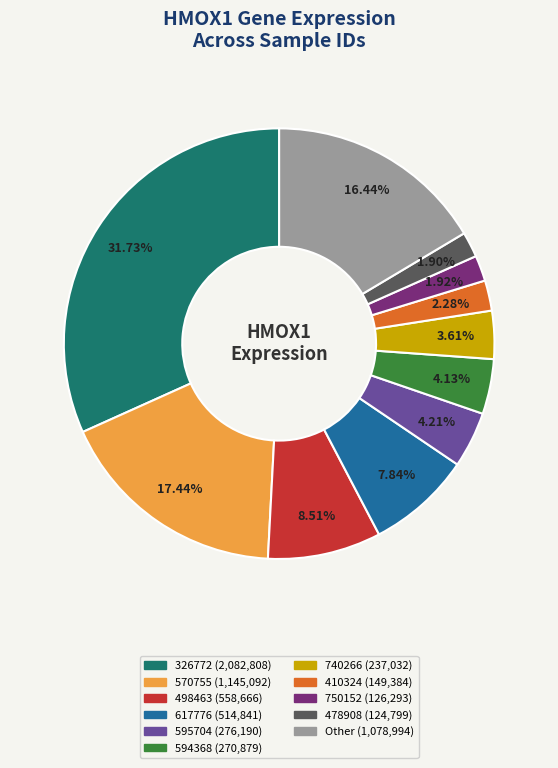

Is there a majority slice in this chart?

No